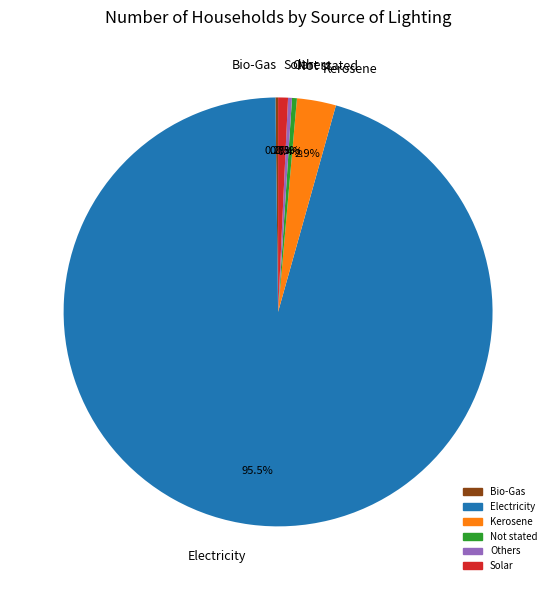

Approximately how many times larger is the value at Kerosene compared to Solar?

4.0